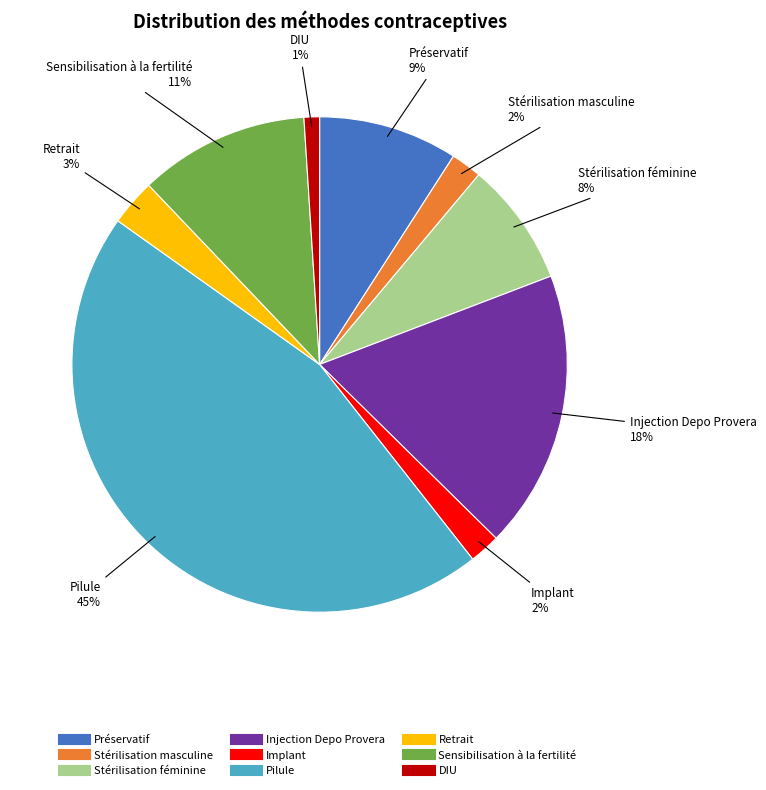

To the nearest percent, what percentage of the pie is Préservatif?

9%